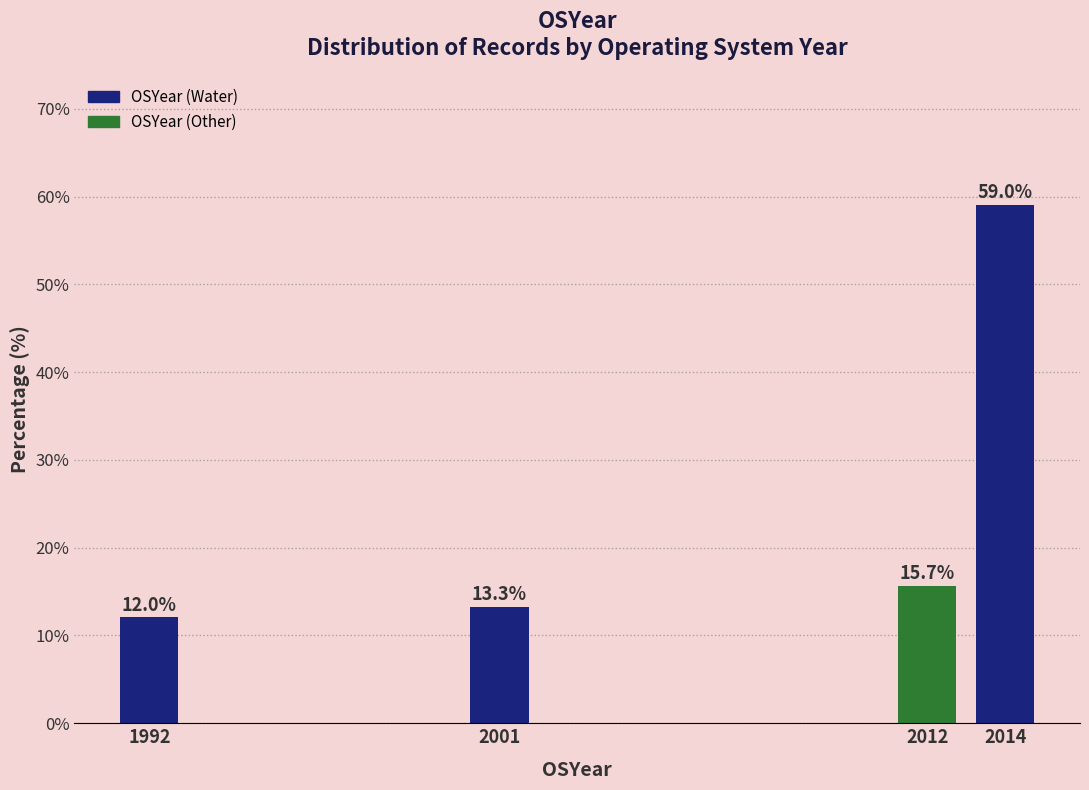

Reading right to left, what are all the values shown in this chart?

59.0	15.7	13.3	12.0